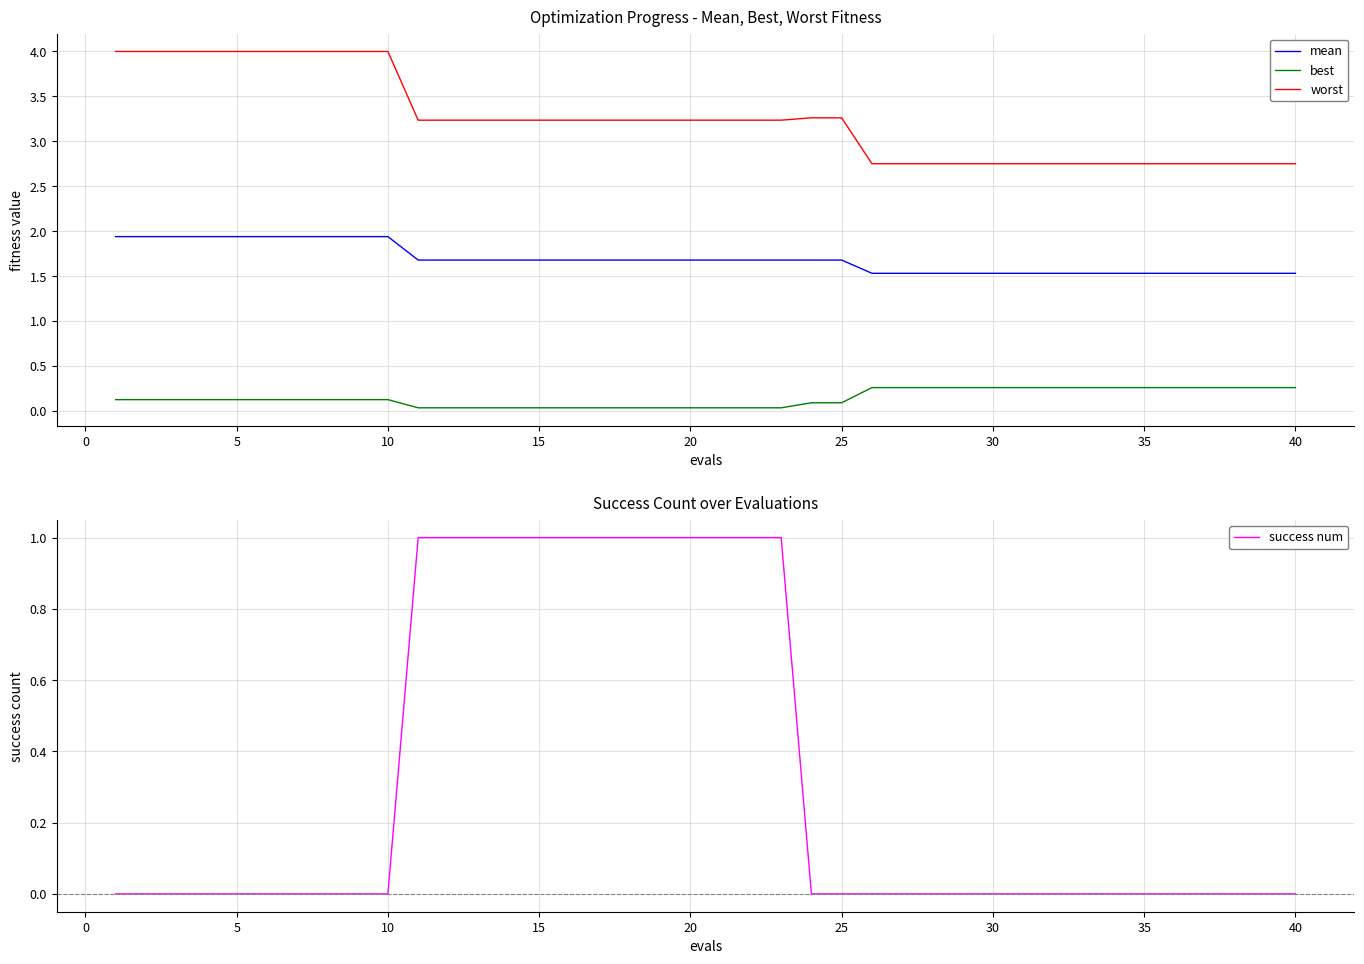

The value of best at 30 is 0.3. True or false?

True